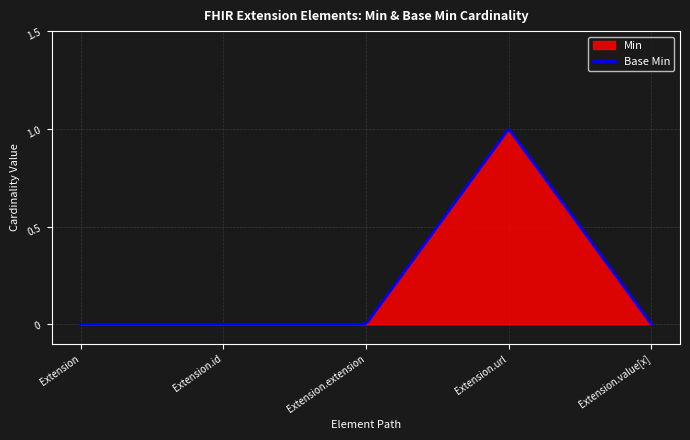

At how many categories does at least one series exceed 0?

1